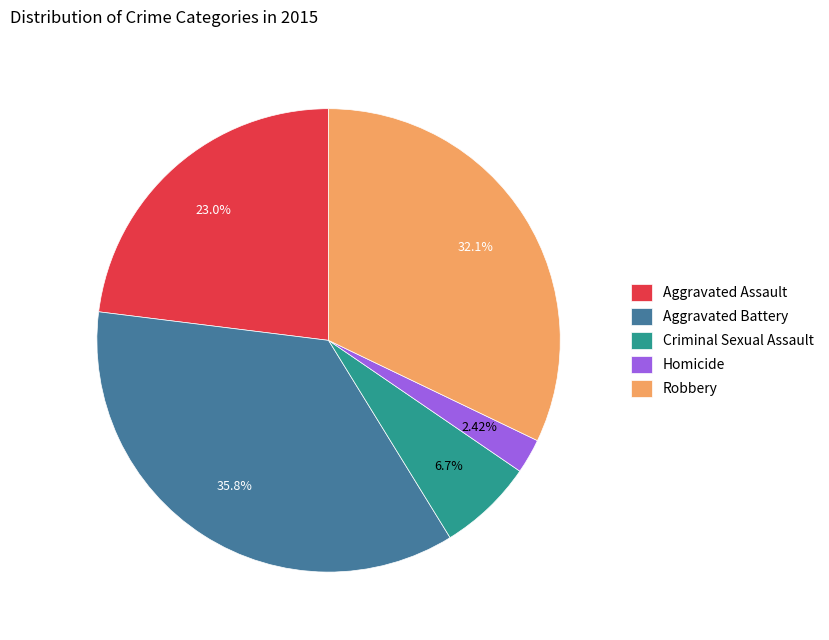

The Aggravated Battery slice represents 45% of the pie. True or false?

False